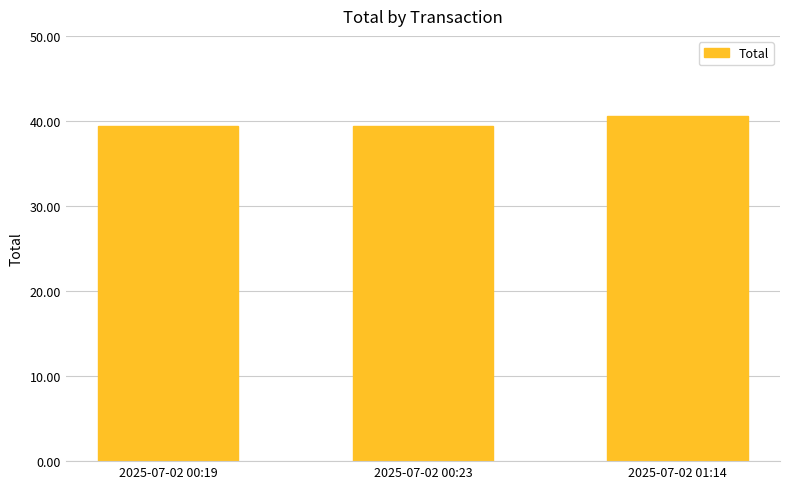

Which label corresponds to the largest value in the chart?

2025-07-02 01:14